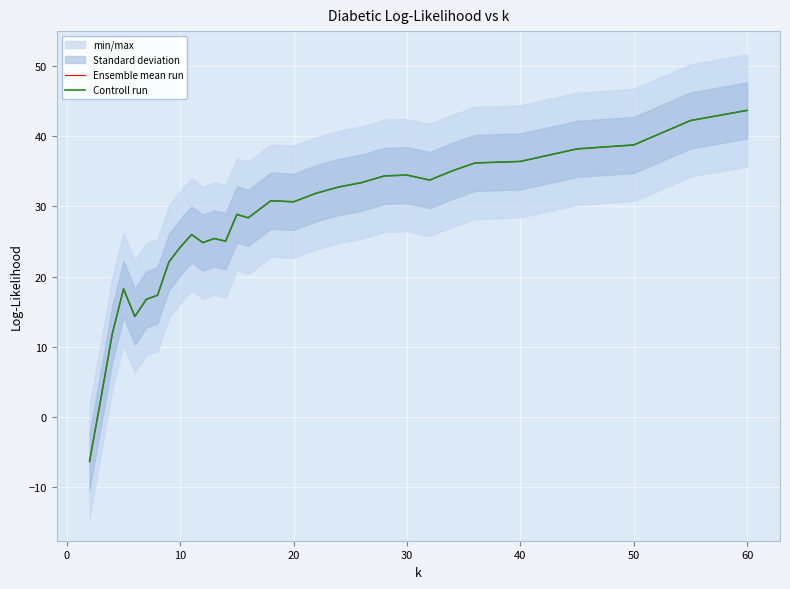

Reading left to right, transcribe all the data shown in this chart.

Ensemble mean run: -6.4	2.6	11.8	18.2	14.3	16.7	17.3	22.1	24.2	26.0	24.8	25.4	25.0	28.9	28.4	30.8	30.7	31.9	32.8	33.4	34.4	34.5	33.8	35.1	36.2	36.4	38.2	38.8	42.3	43.7
Controll run: -6.4	2.6	11.8	18.2	14.3	16.7	17.3	22.1	24.2	26.0	24.8	25.4	25.0	28.9	28.4	30.8	30.7	31.9	32.8	33.4	34.4	34.5	33.8	35.1	36.2	36.4	38.2	38.8	42.3	43.7